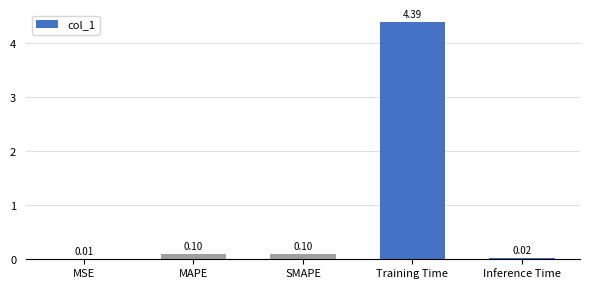

What is the change in value from Training Time to Inference Time?

-4.4